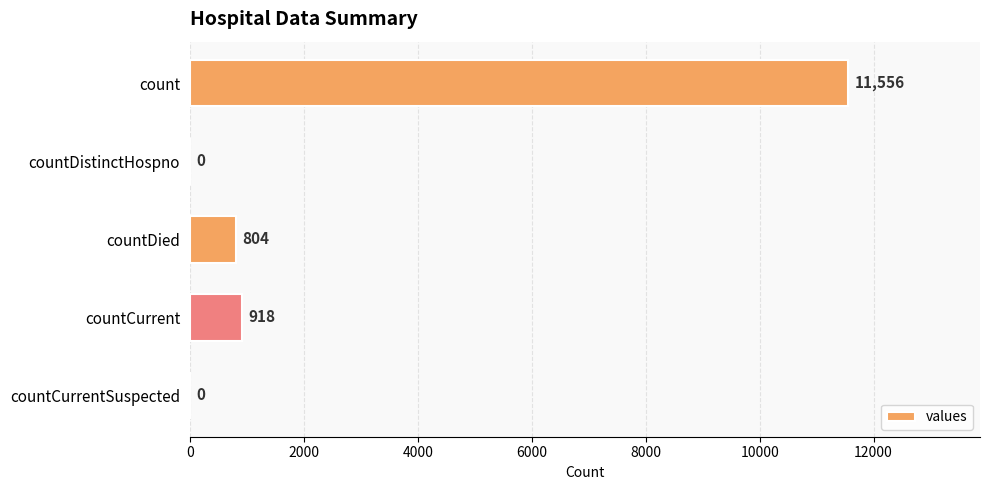

Where is the data nearest to the value 5778?

countCurrent